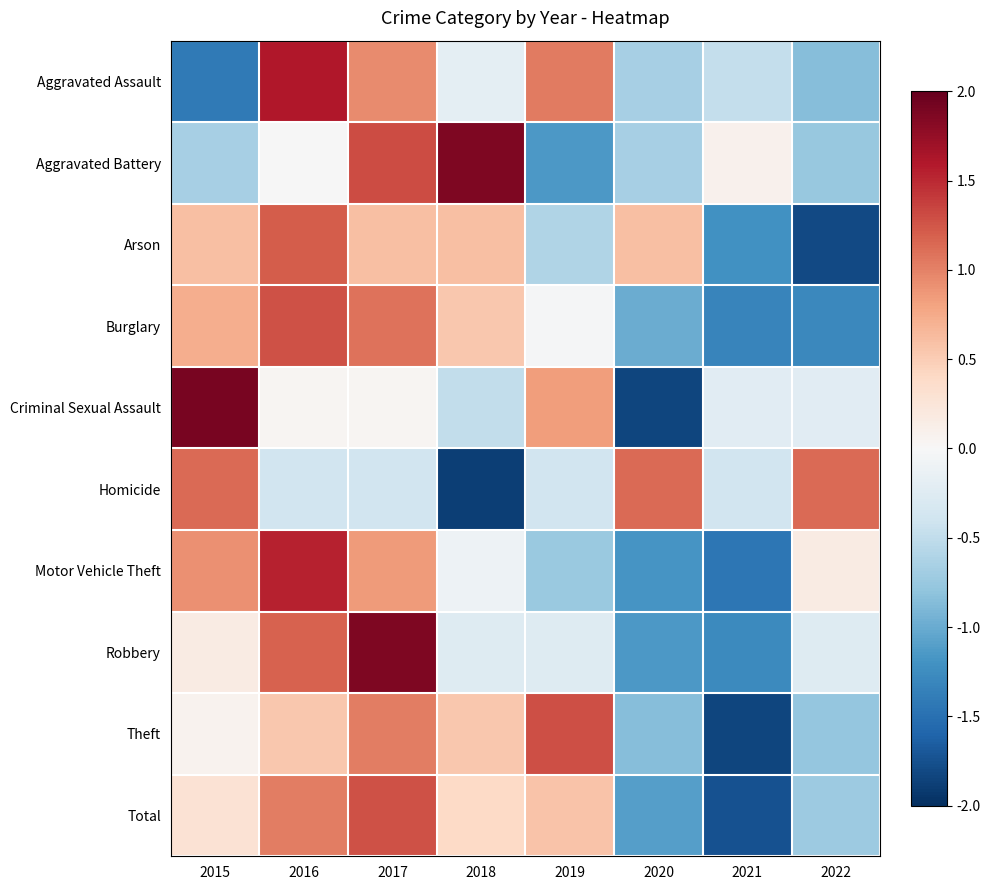

Rank the series at 2020 from lowest to highest value.

Criminal Sexual Assault, Motor Vehicle Theft, Robbery, Total, Burglary, Theft, Aggravated Battery, Aggravated Assault, Arson, Homicide